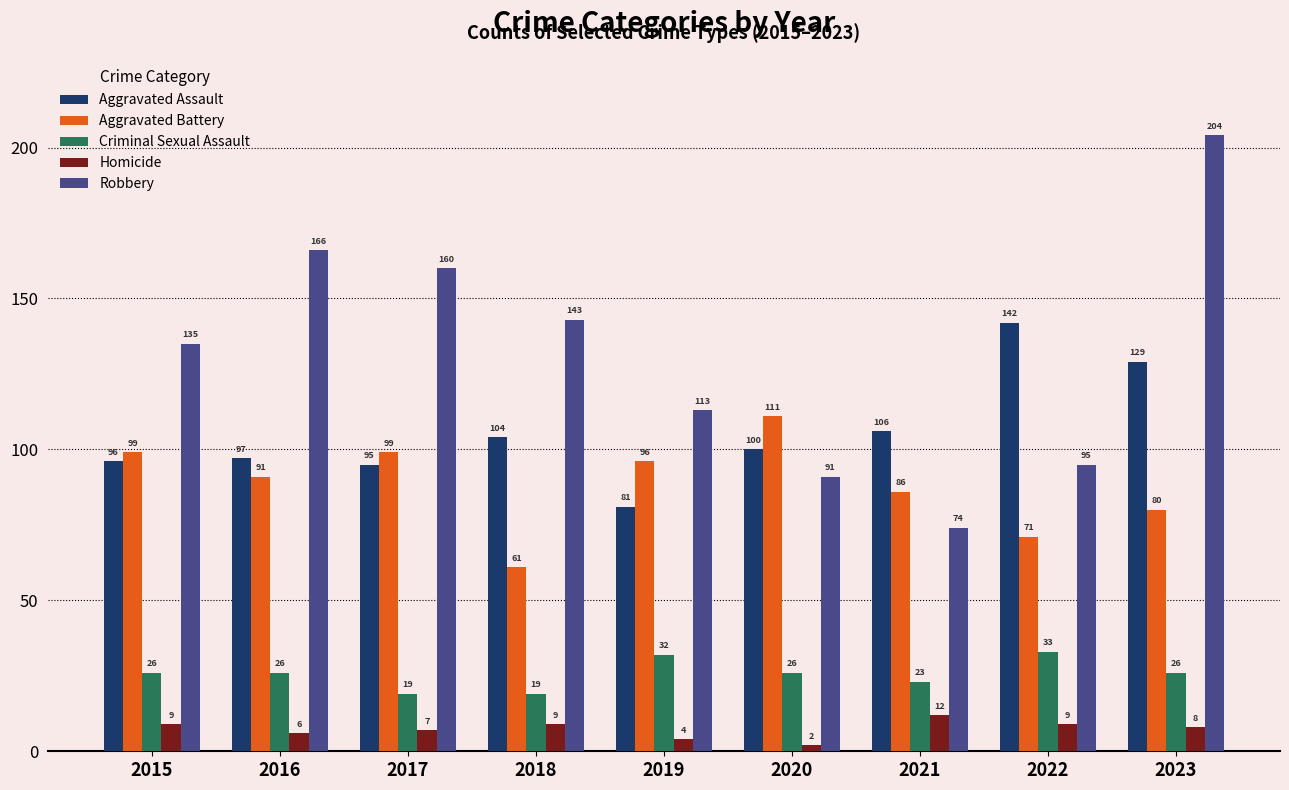

What is the difference between the highest and lowest values at 2019?

109